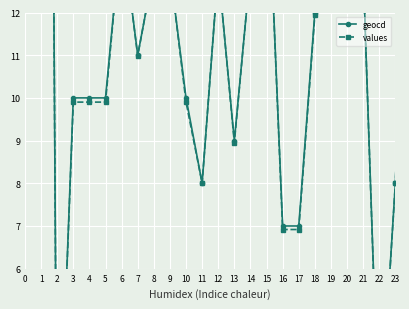

What value does the values series have at 6?

14.0